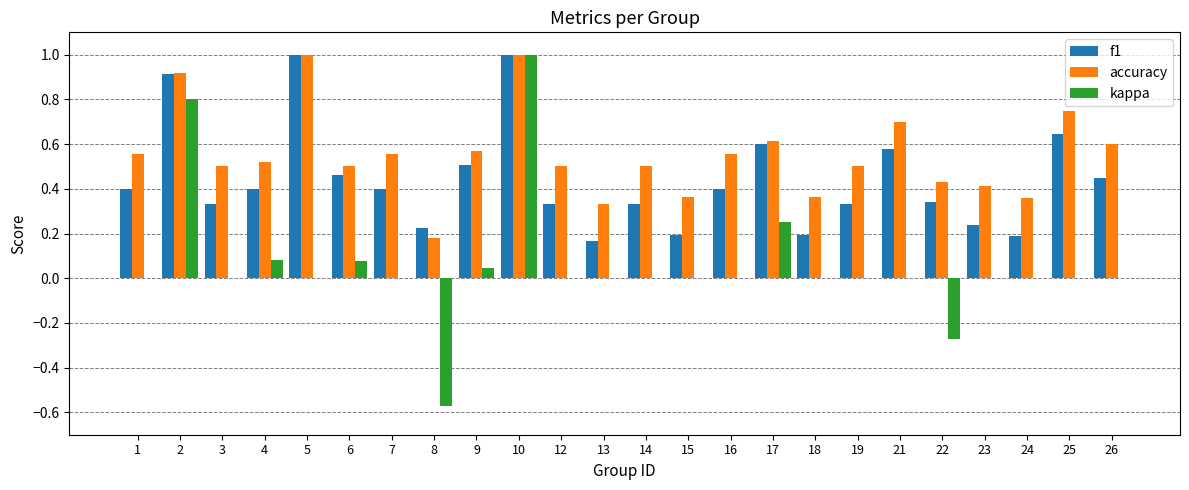

Between 2 and 26, which series saw the biggest shift?

kappa